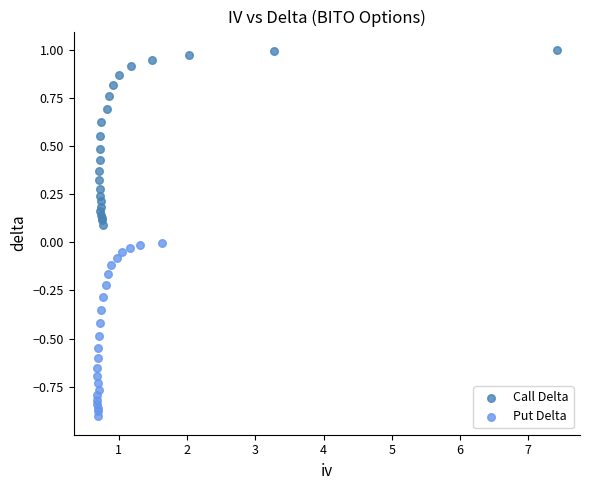

Which series reaches the maximum Y coordinate?

Call Delta